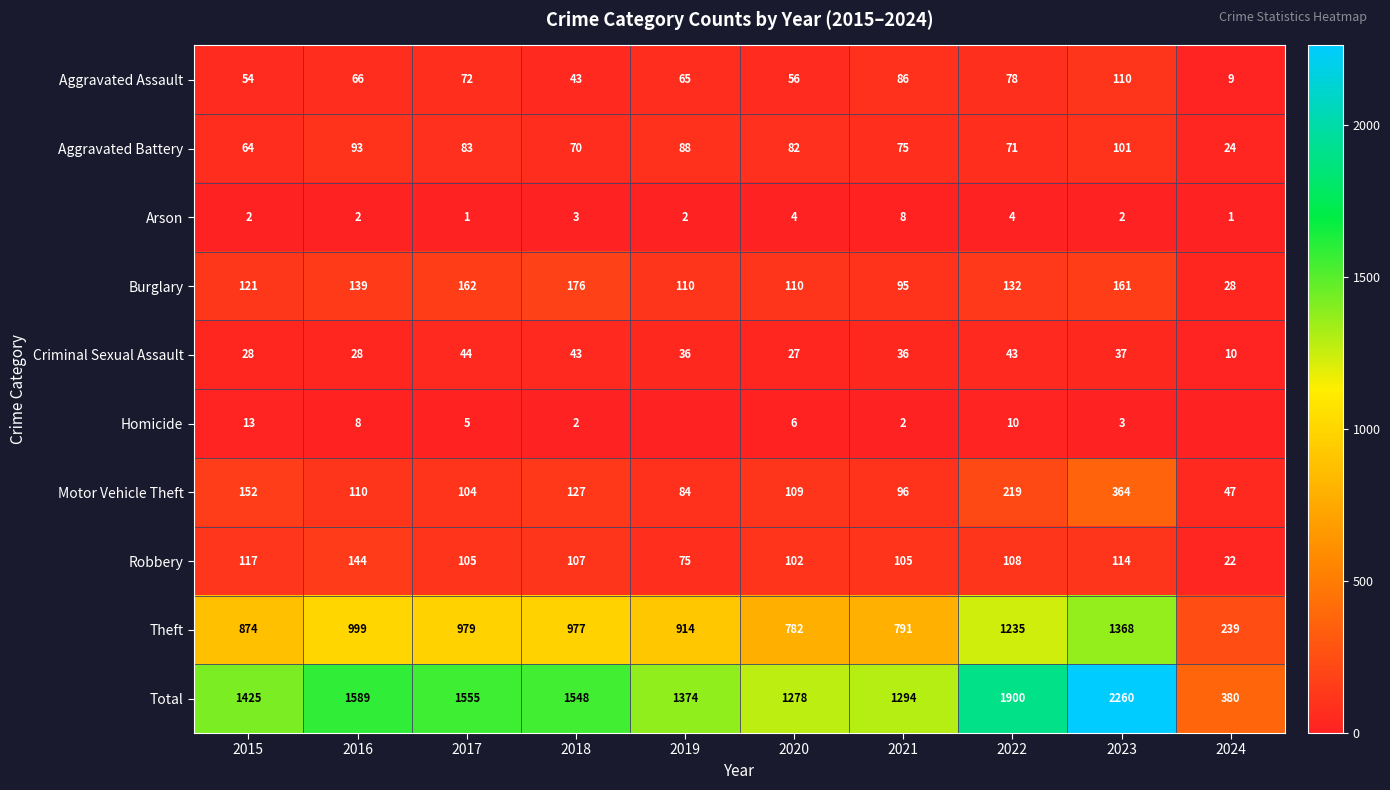

Which has a higher value, 2015 or 2017?

2017